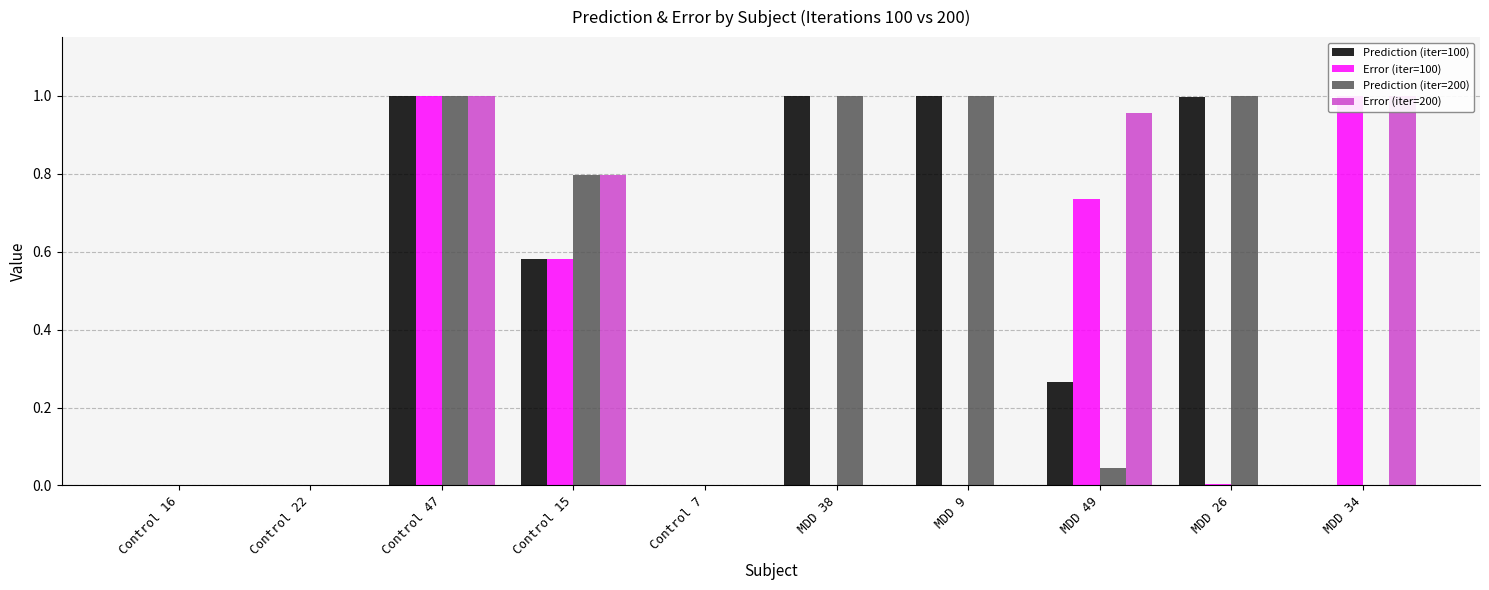

What is the average value of the Error (iter=100) series?

0.3